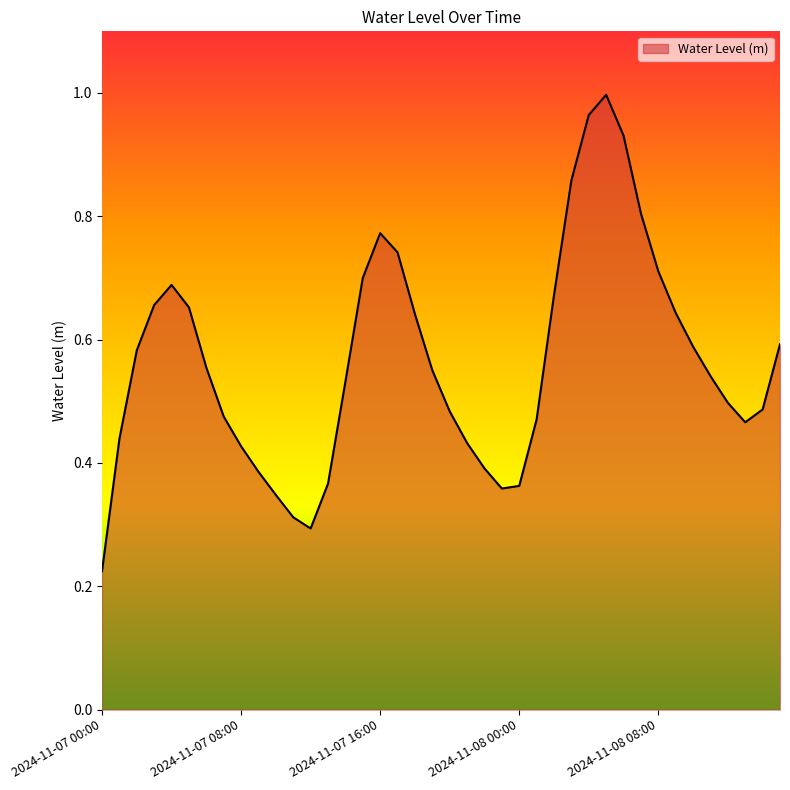

What is the value of the 19th point from the left?

0.6